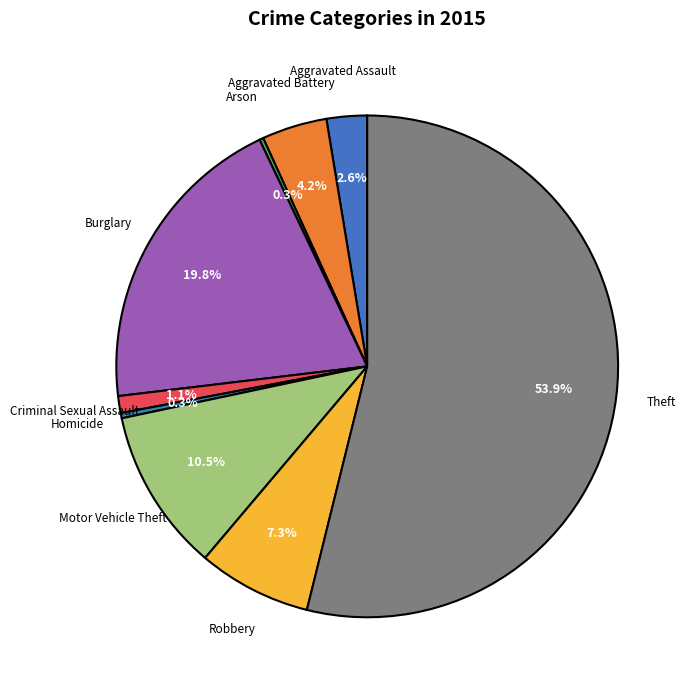

Is it true that Homicide is 0% of the pie?

True